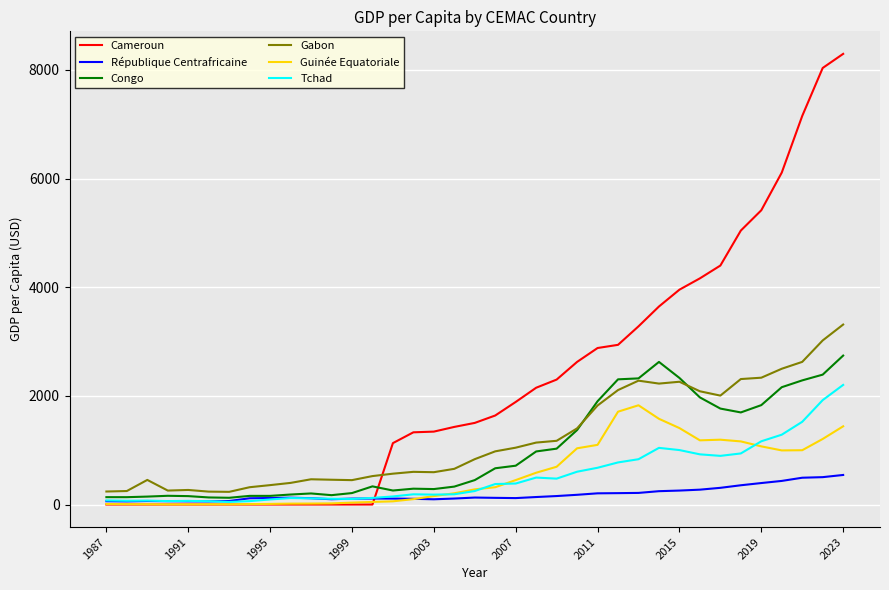

Which series has the largest total across all categories?

Cameroun